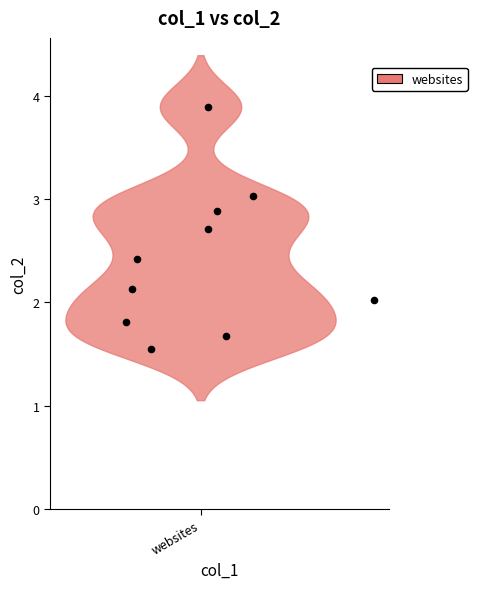

What is the average X value?

0.6